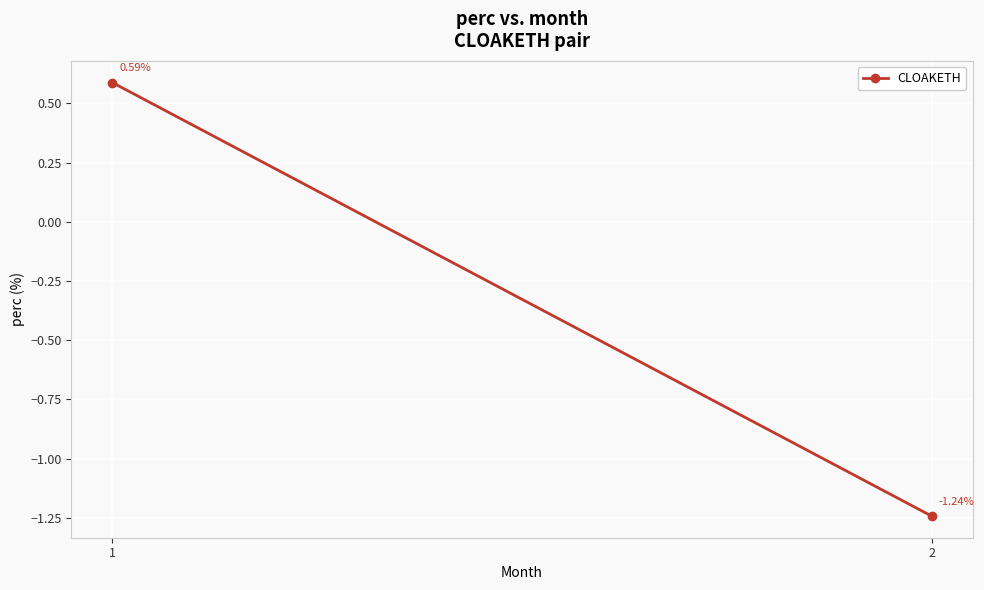

Reading left to right, extract all data points from this chart.

0.6	-1.2